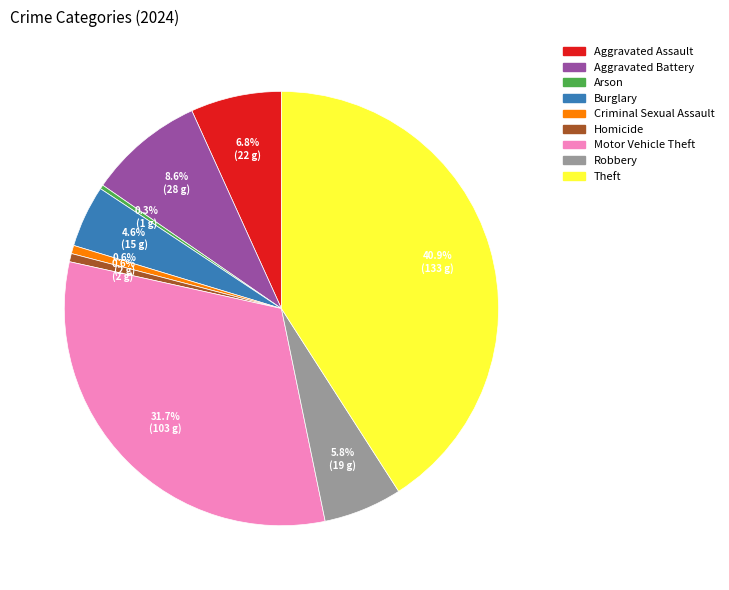

Which category has the biggest portion of the pie?

Theft